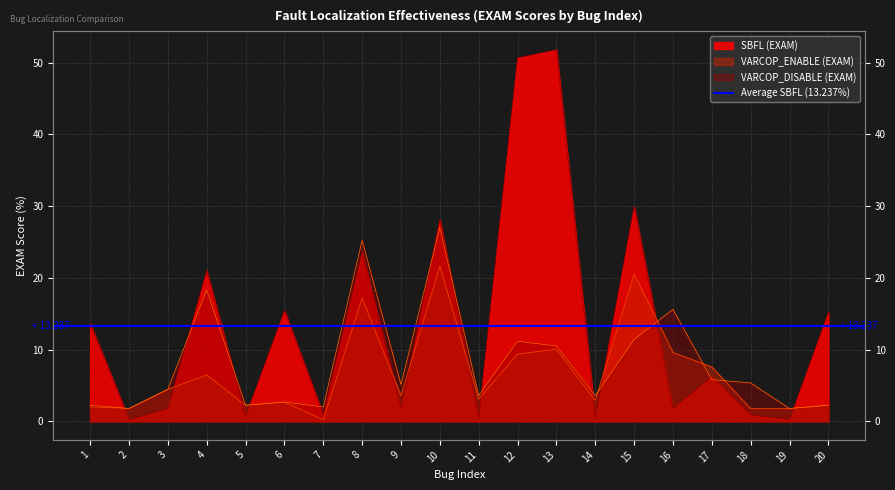

How many interior local peaks does the SBFL (EXAM) series have?

7